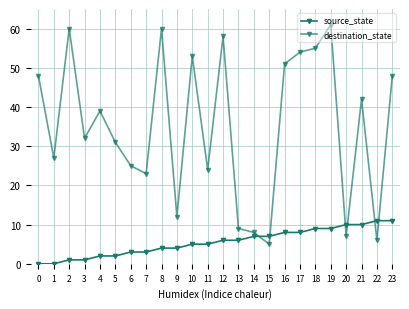

List the series in order of their peak value, lowest first.

source_state, destination_state